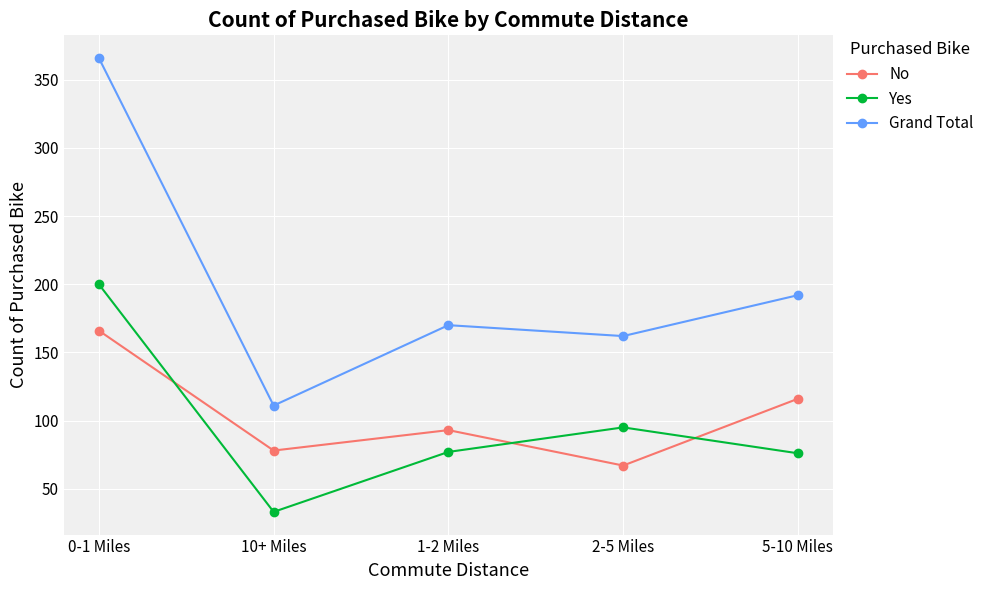

What is the sum of all Grand Total values?

1001